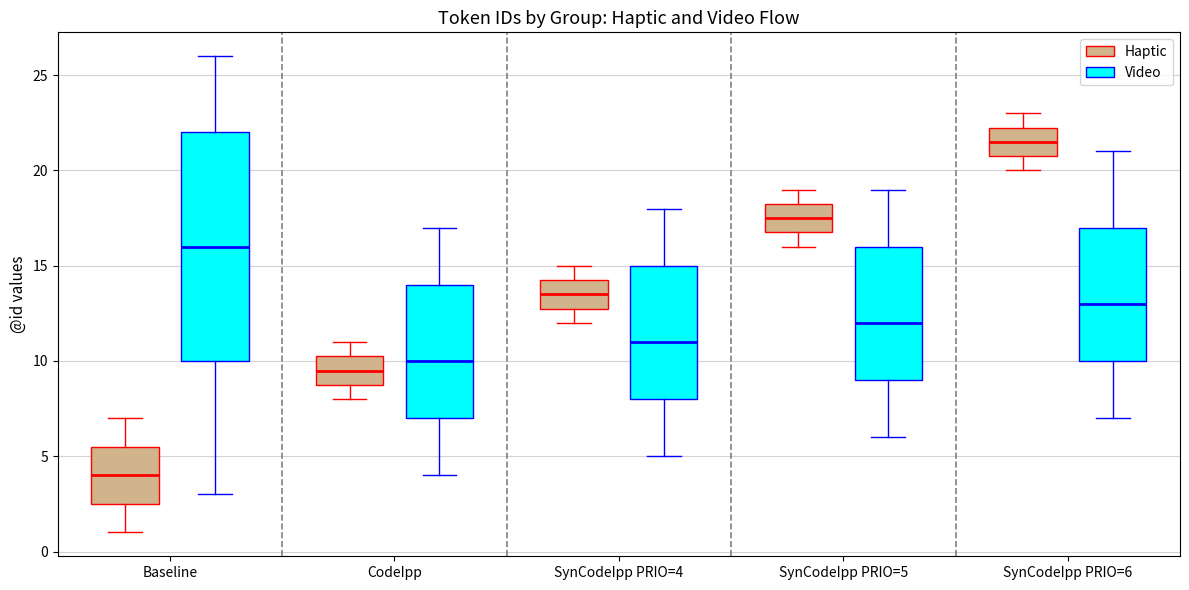

Which box is the tallest, from its lower edge to its upper edge?

Baseline (Video)